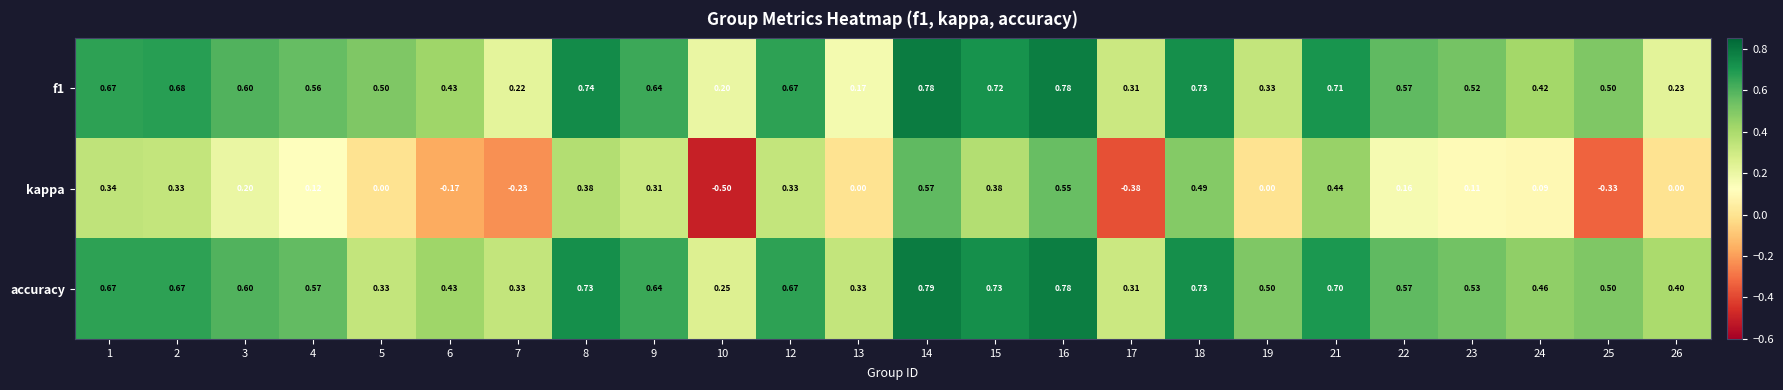

Which series has the largest total across all categories?

accuracy